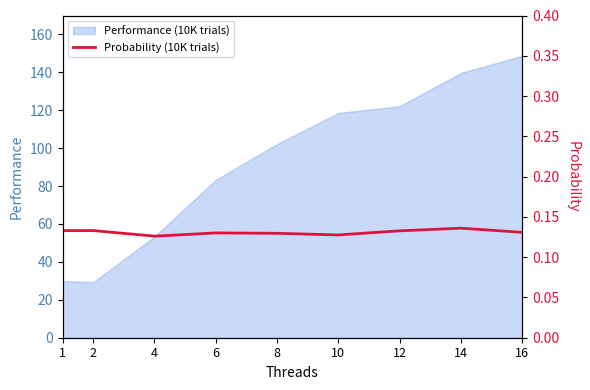

Reading right to left, extract all data points from this chart.

16=0.1	14=0.1	12=0.1	10=0.1	8=0.1	6=0.1	4=0.1	2=0.1	1=0.1